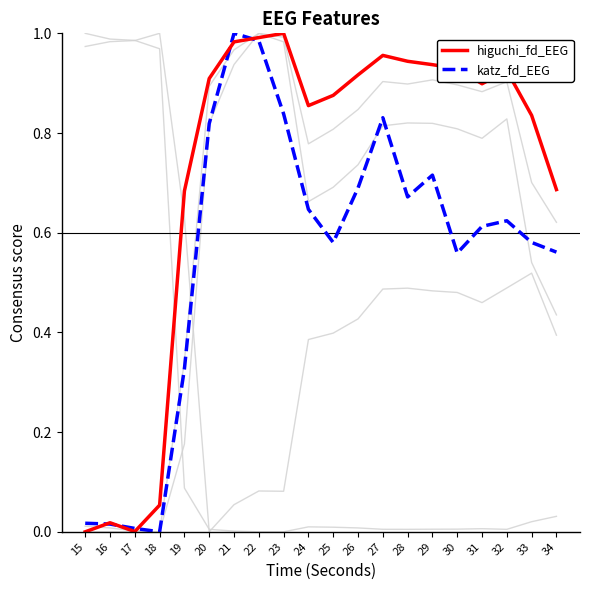

Is this an area chart (filled region under the line)?

No